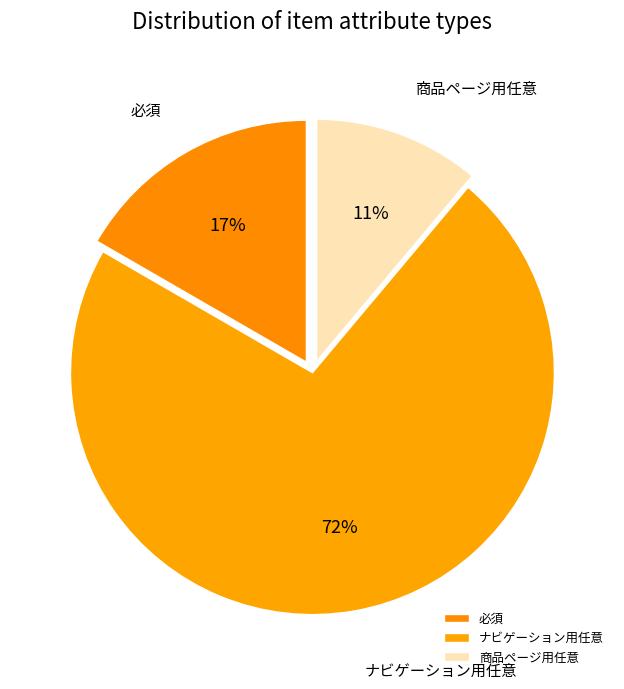

Does 必須 account for over 50% of the chart?

No